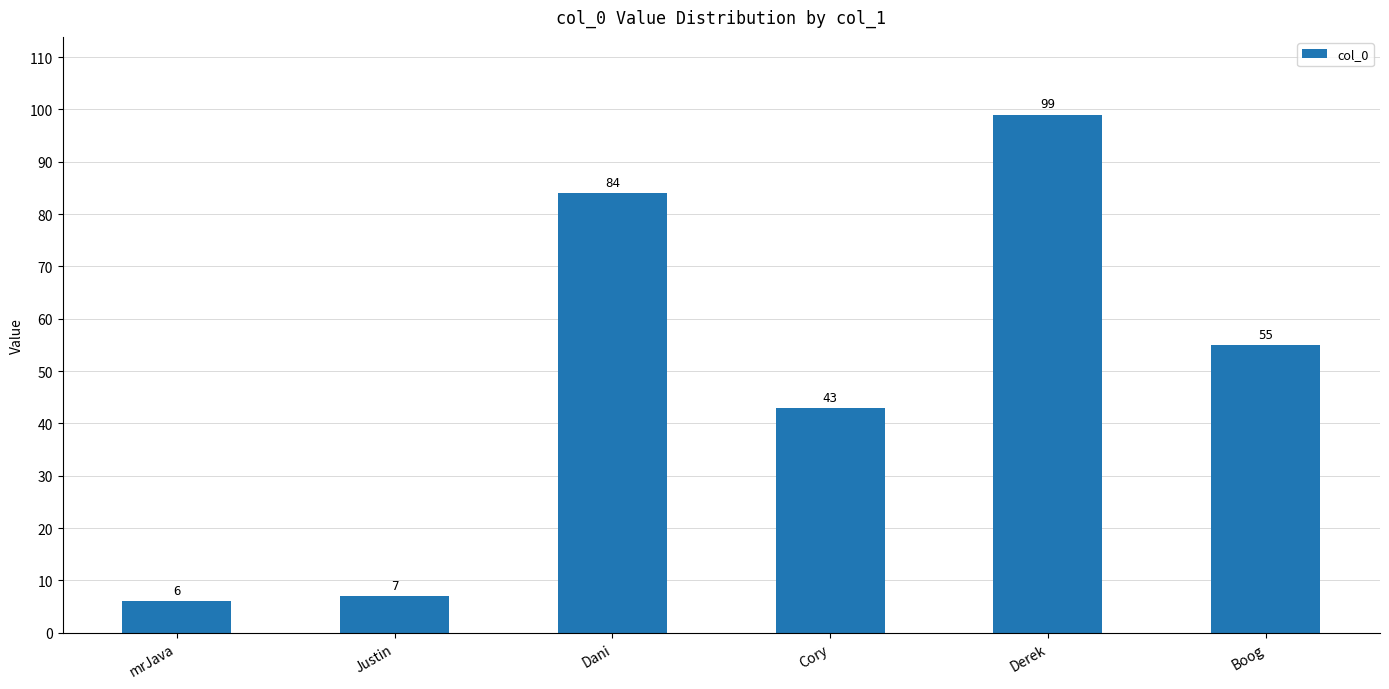

What is the value of the 5th bar from the left?

99